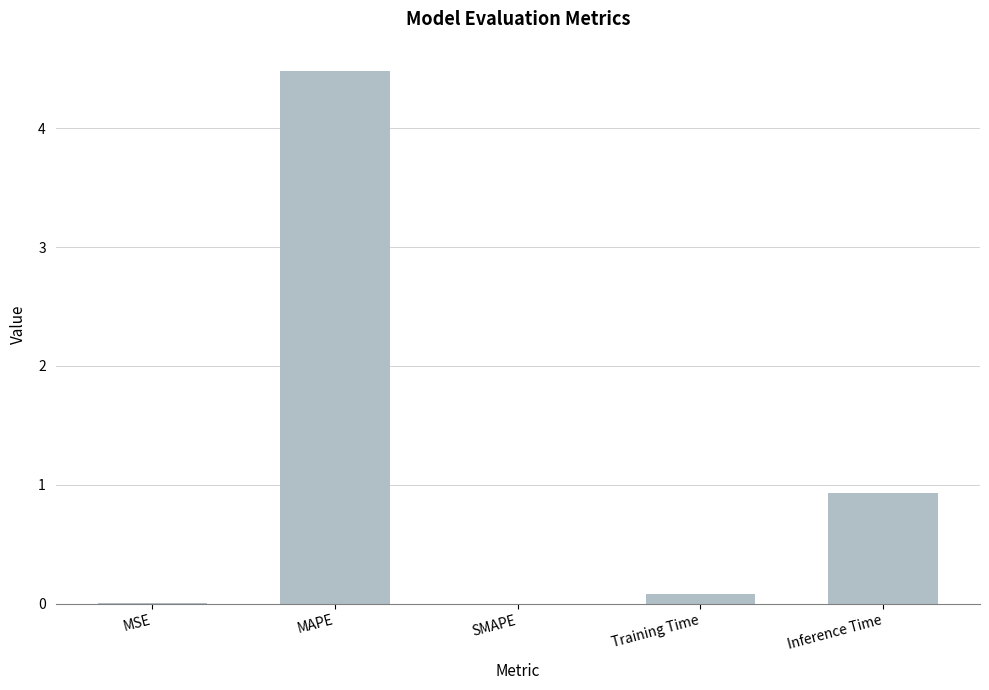

Between Training Time and Inference Time, which is larger?

Inference Time